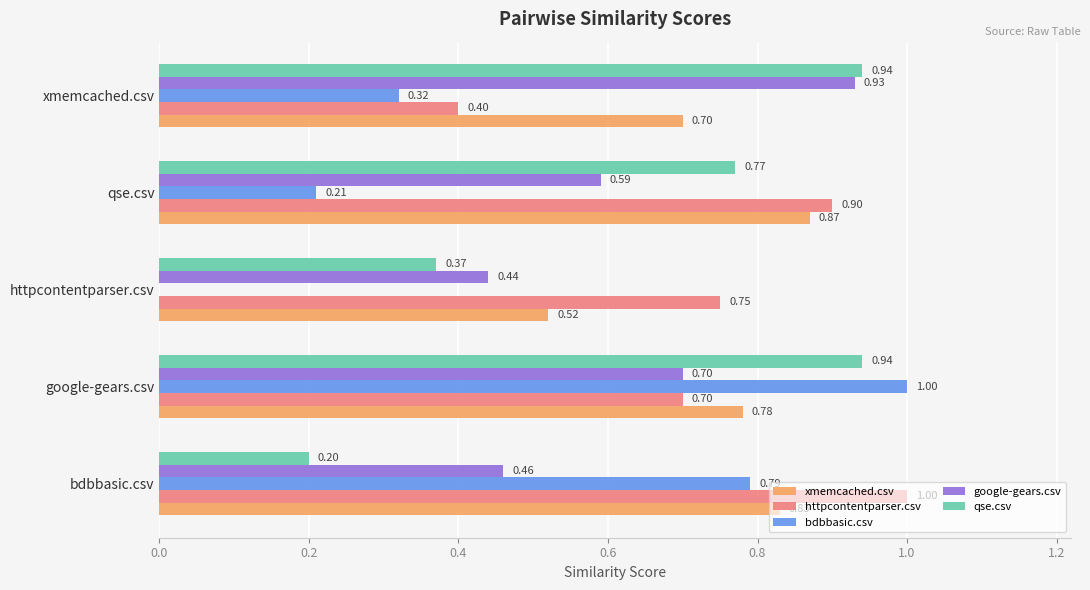

Which series has the largest total across all categories?

httpcontentparser.csv